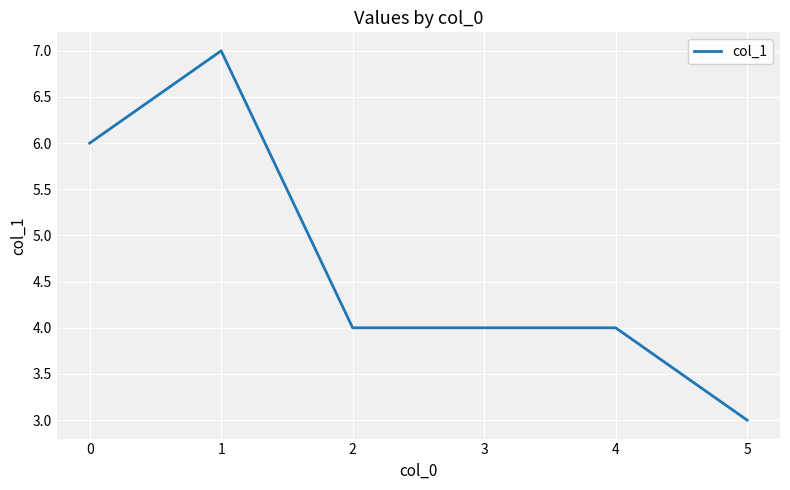

What is the average value?

5